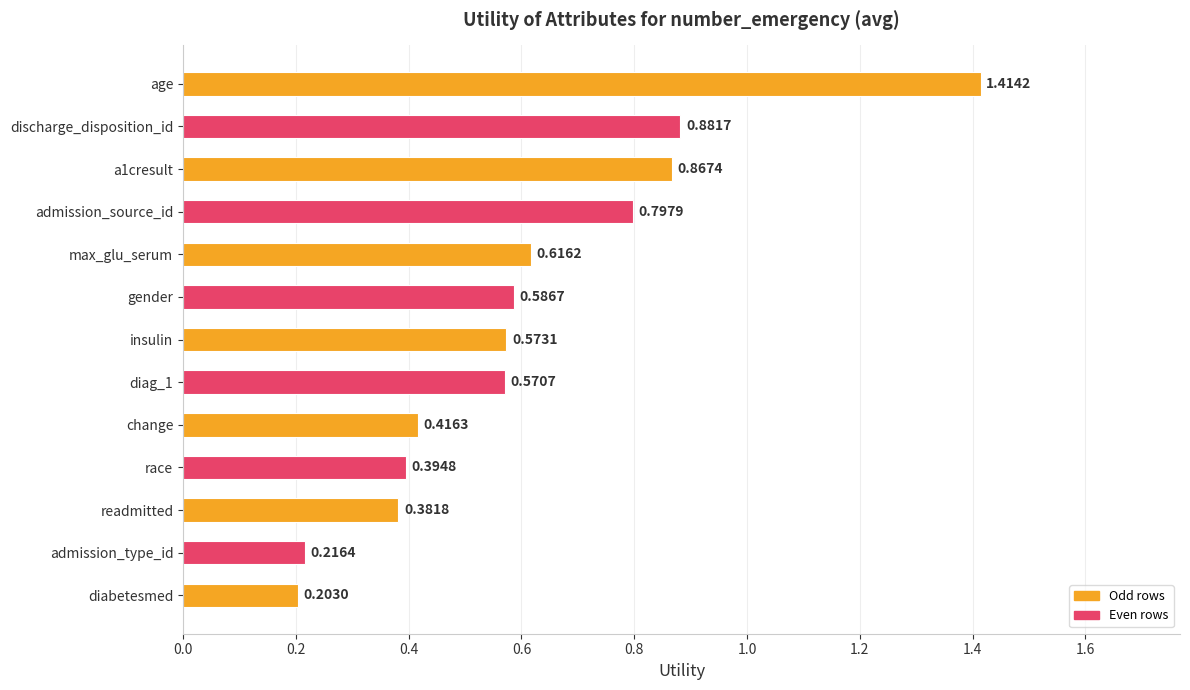

List the labels in order of value, largest first.

age, discharge_disposition_id, a1cresult, admission_source_id, max_glu_serum, gender, insulin, diag_1, change, race, readmitted, admission_type_id, diabetesmed